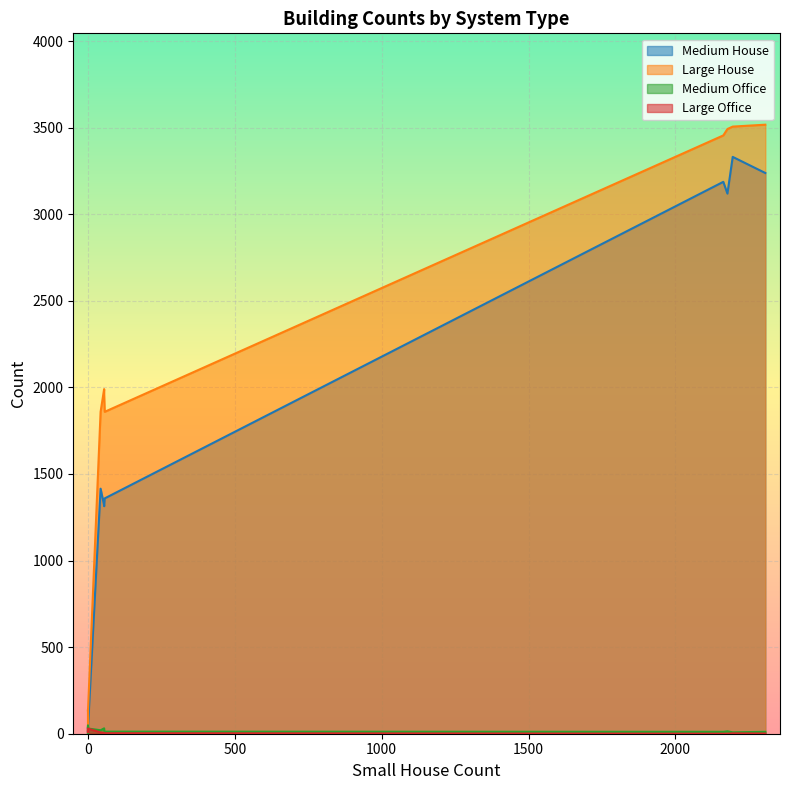

Count the number of categories in the chart.

16